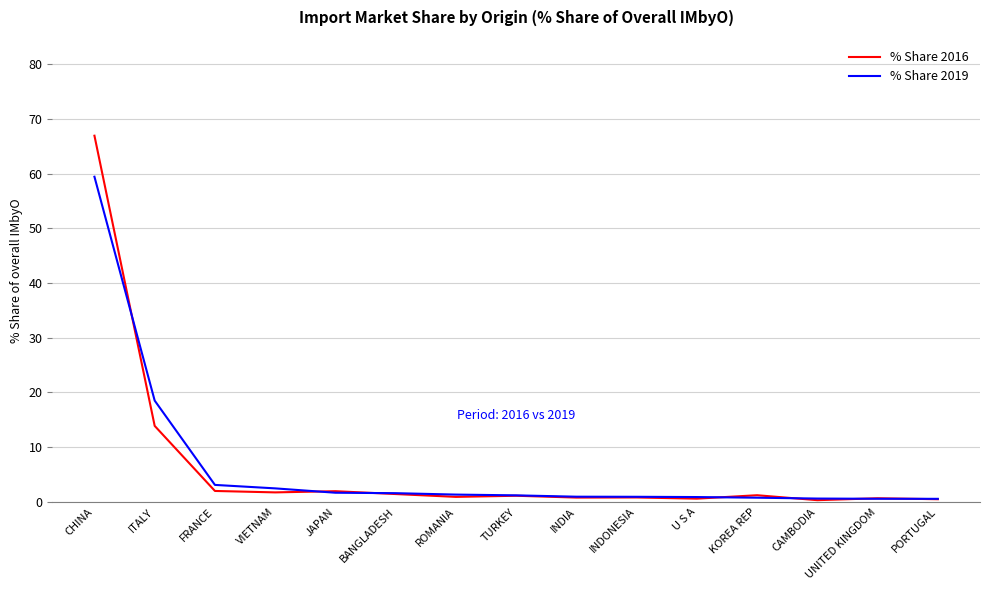

Is it true that % Share 2016 equals 67.0 at CHINA?

True